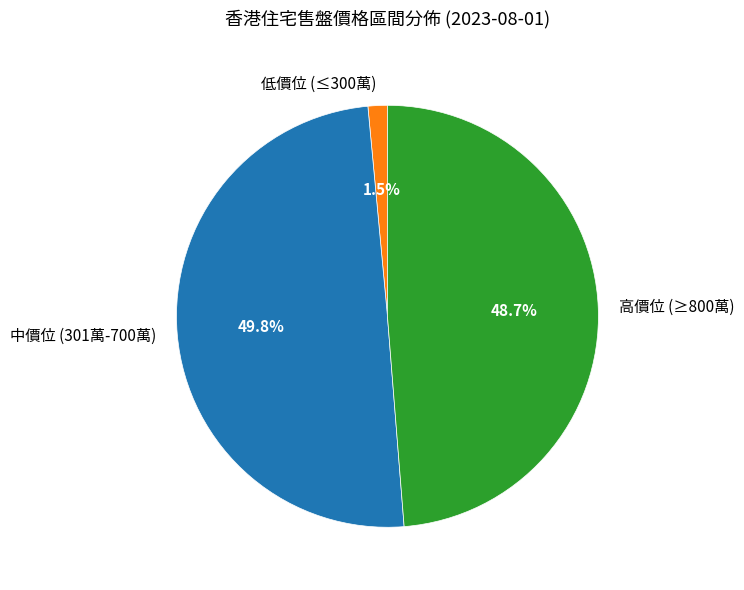

Which has a higher value, 中價位 (301萬-700萬) or 低價位 (≤300萬)?

中價位 (301萬-700萬)